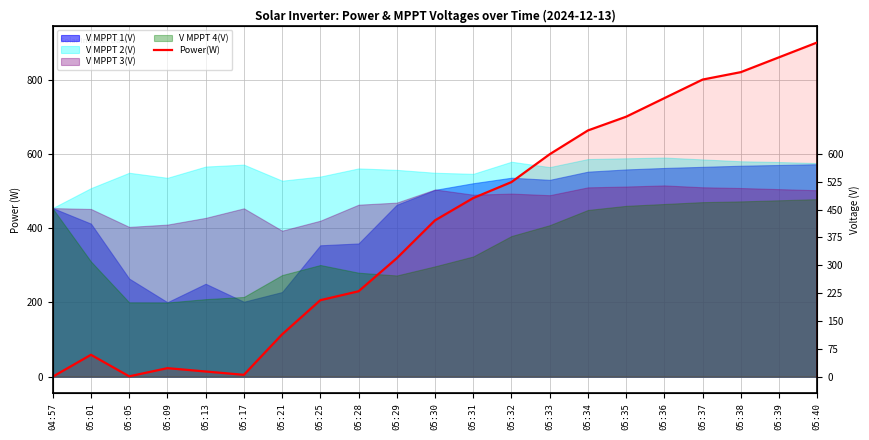

What is the label of the 6th point from the left?

05:17